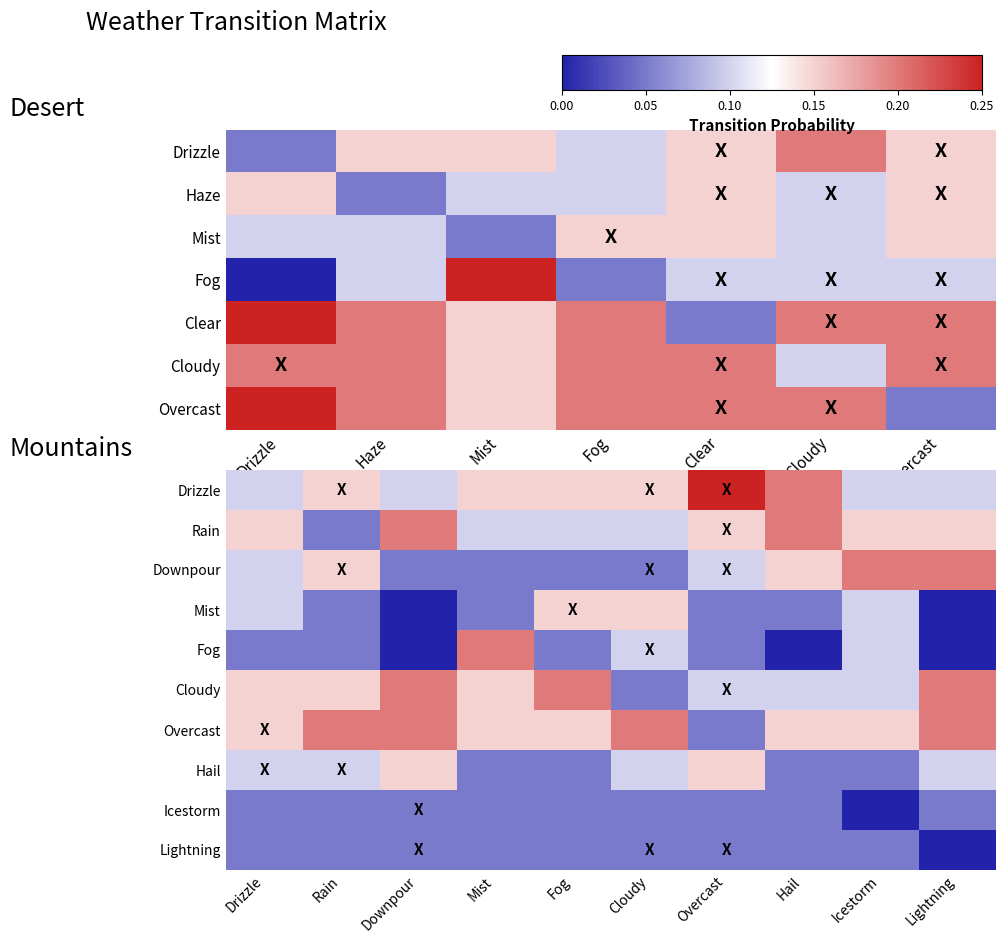

At how many categories does at least one series exceed 0?

10